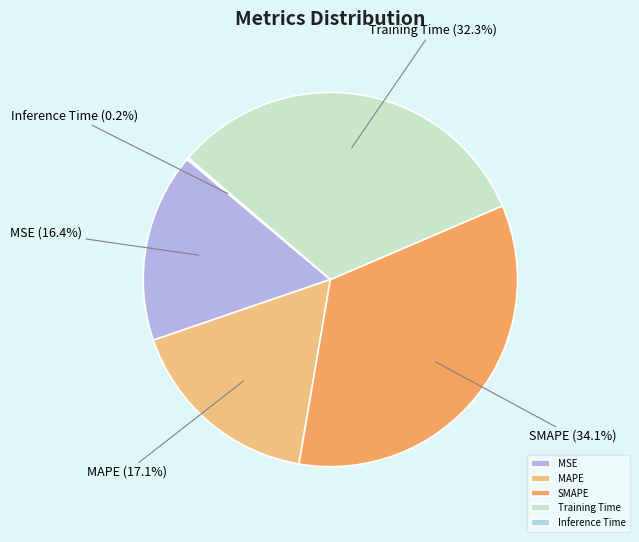

Does MAPE account for over 50% of the chart?

No